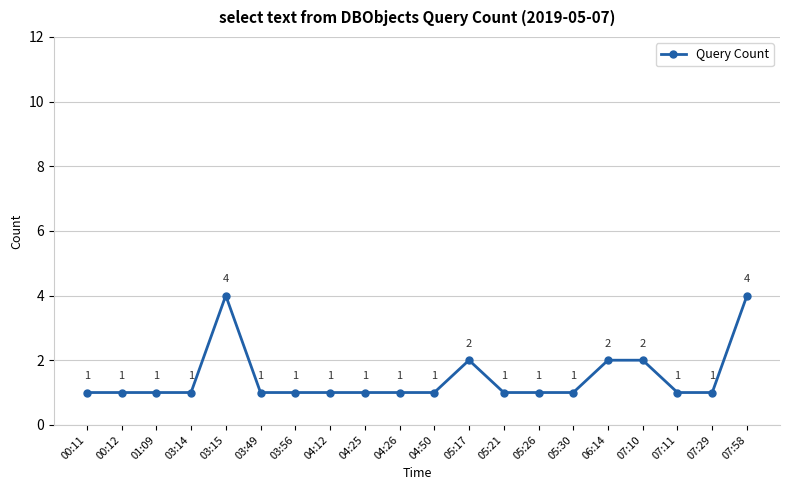

What is the label of the 3rd point from the left?

01:09